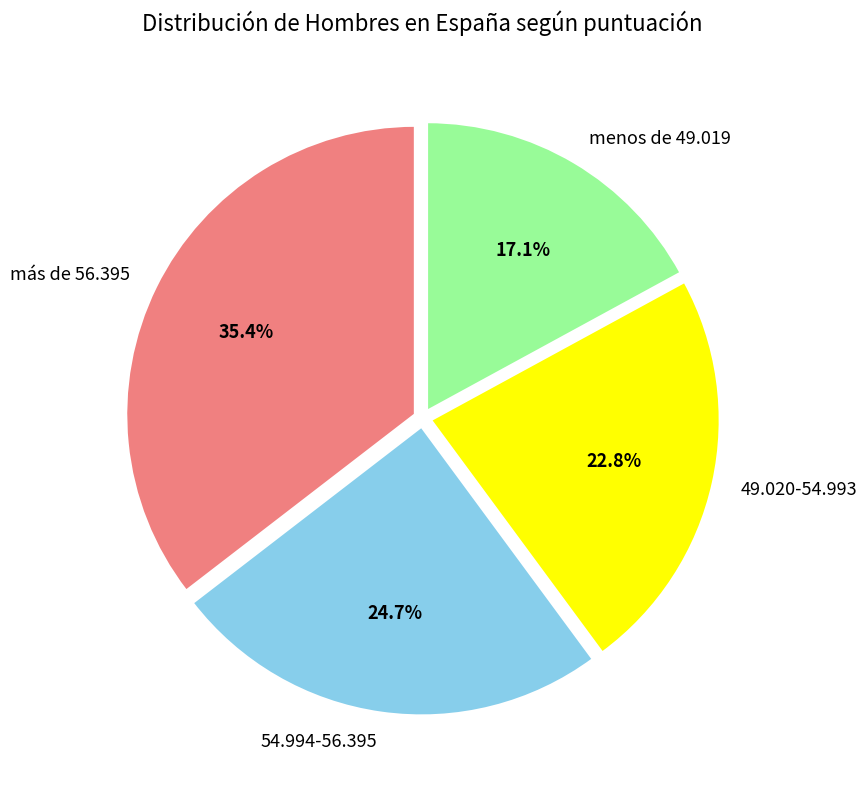

What percentage is the menos de 49.019 slice, to the nearest percent?

17%